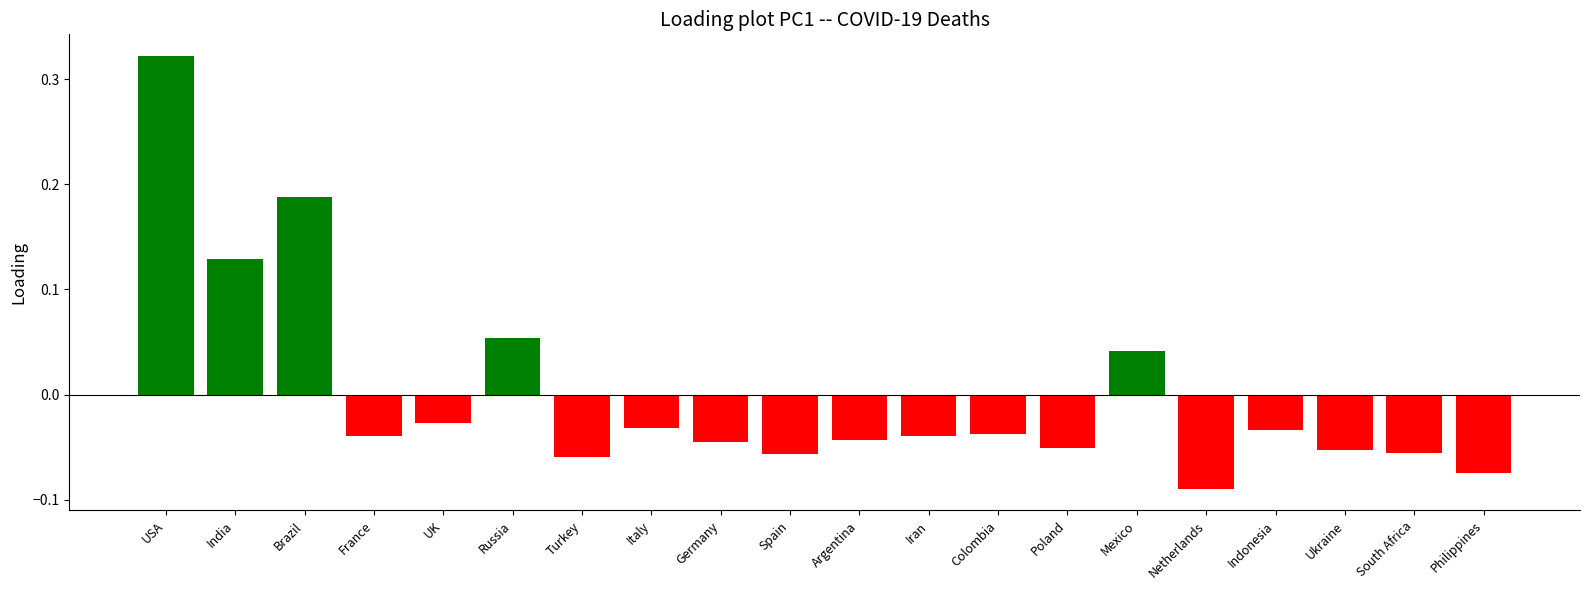

Where does the data first go above 0?

USA